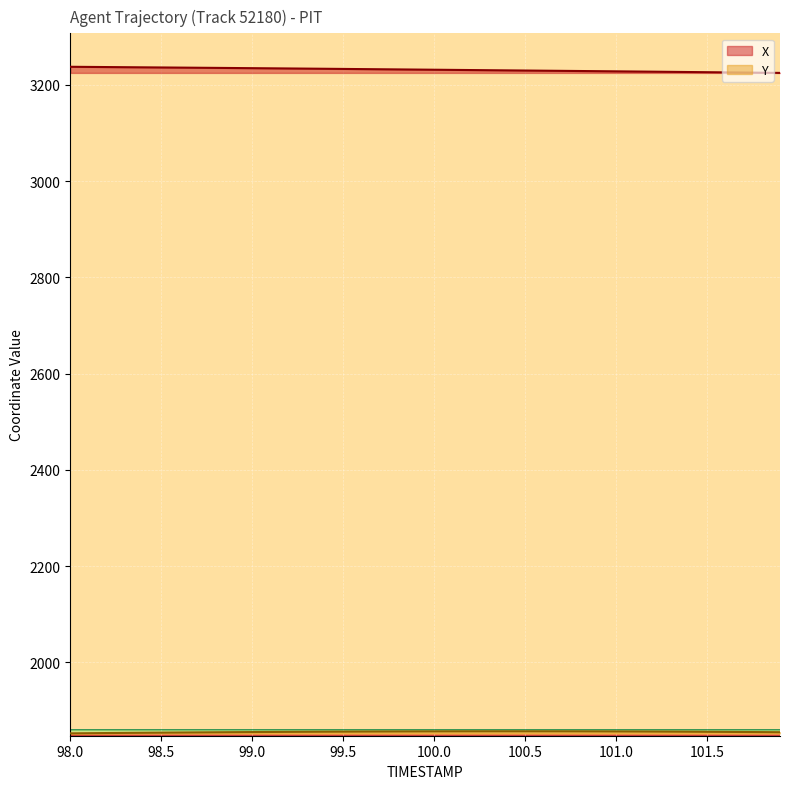

What is the minimum value for X?

3225.1